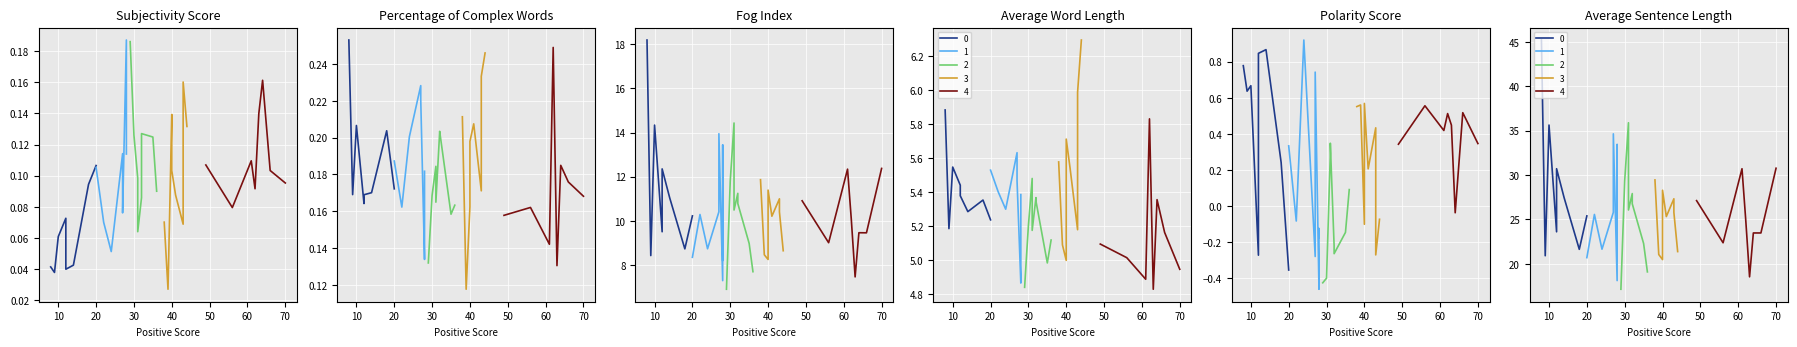

What is the difference between the maximum and minimum values in the Subjectivity Score series?

0.2